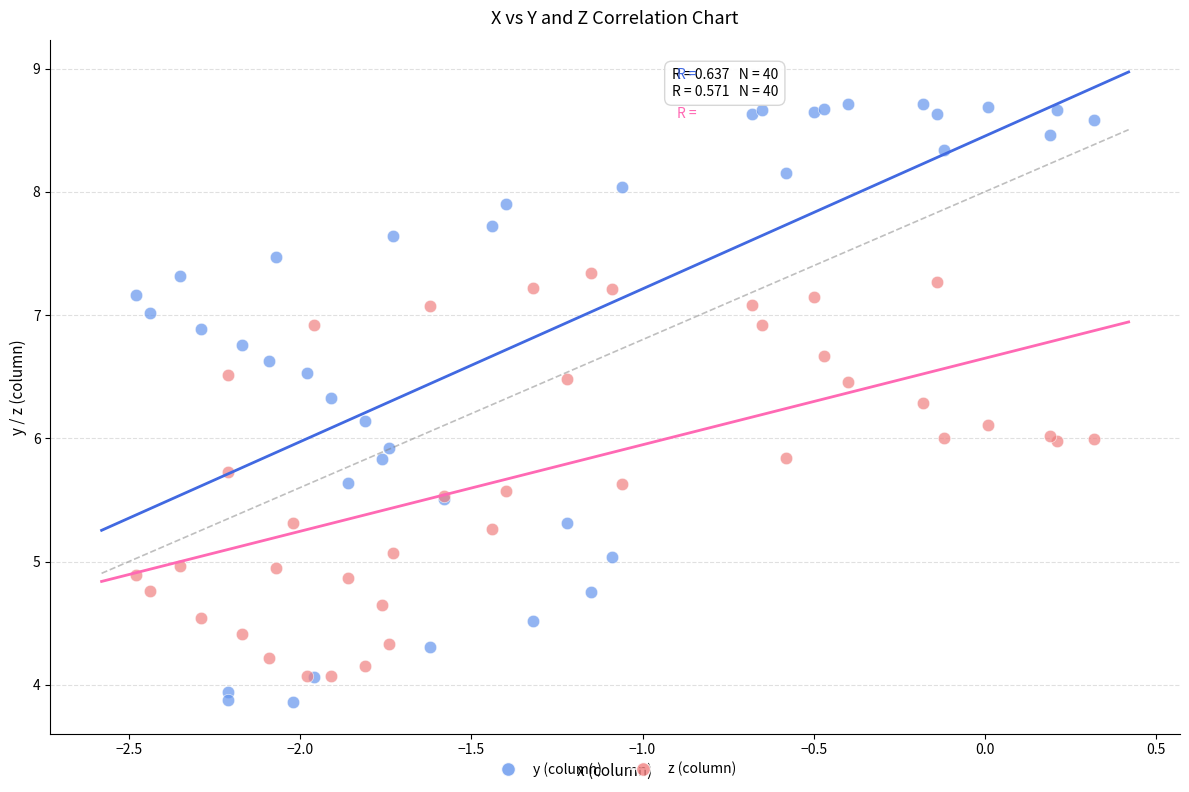

What are all the series names shown in the legend?

y (column), z (column)